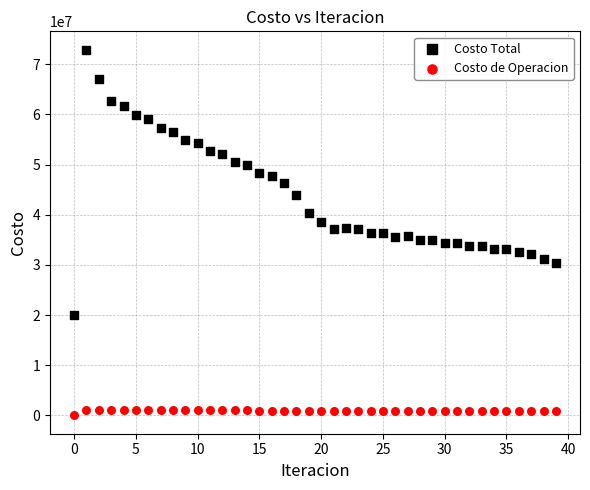

Across all data points, what is the range of Y values (max minus min)?

72911638.2